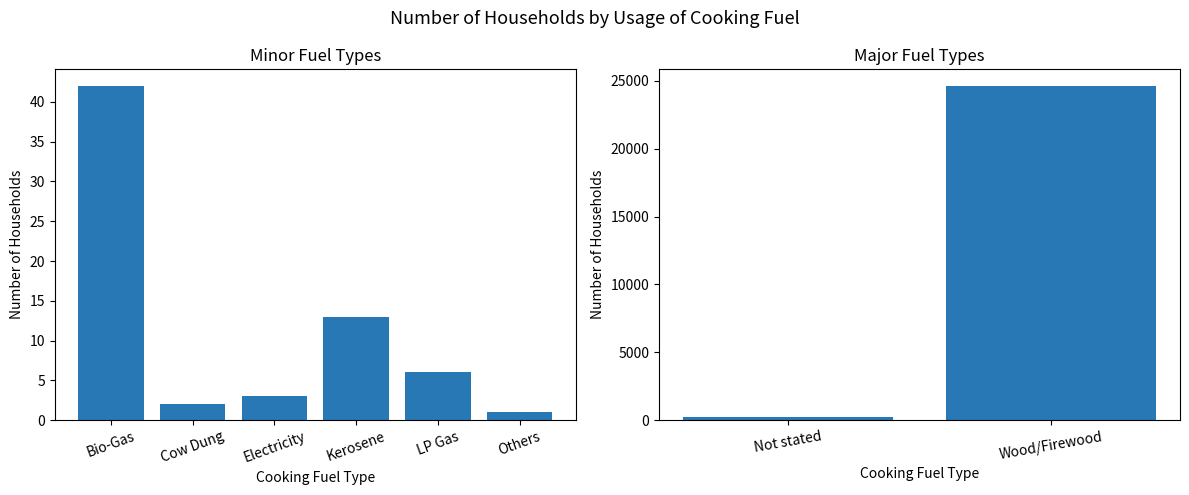

What is the greatest value displayed?

24622